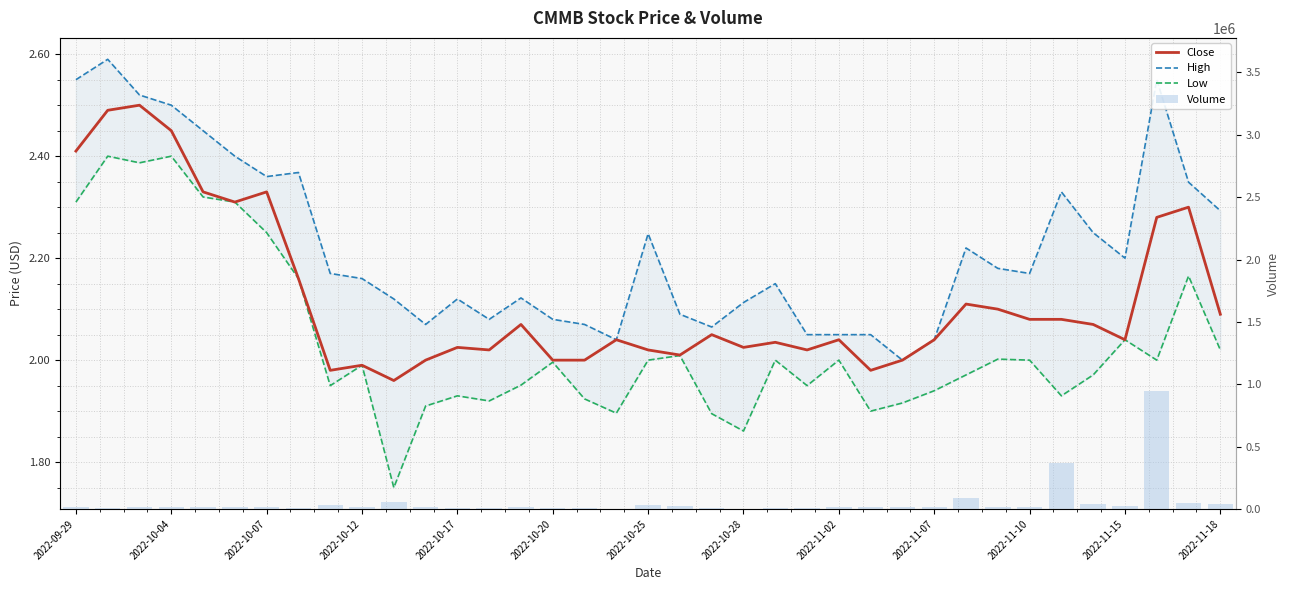

How many values in the Volume series exceed 15900?

18